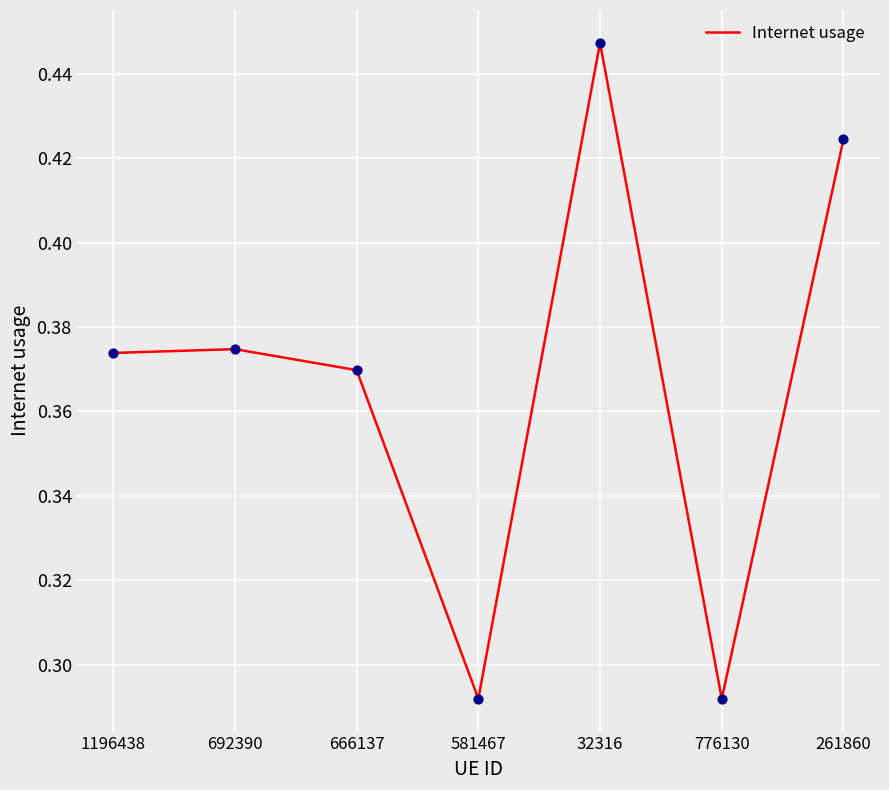

Between 776130 and 32316, which is larger?

32316